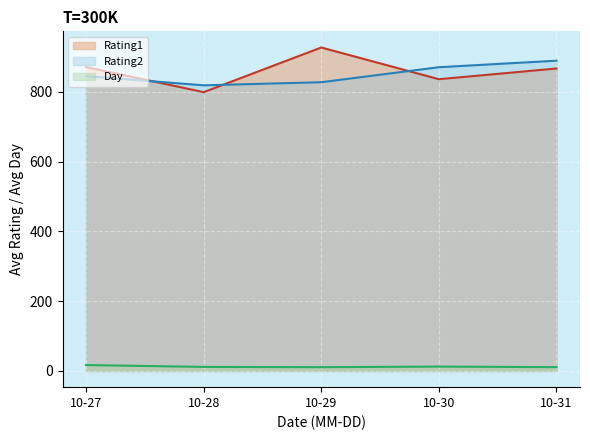

What is the minimum value shown in the chart?

10.9